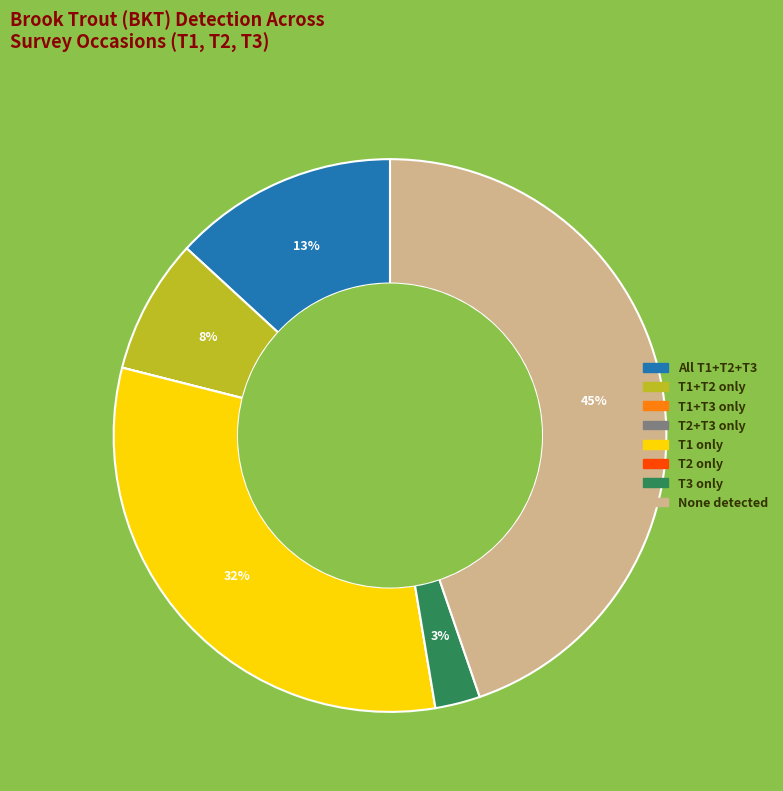

Which slice is the largest?

None detected